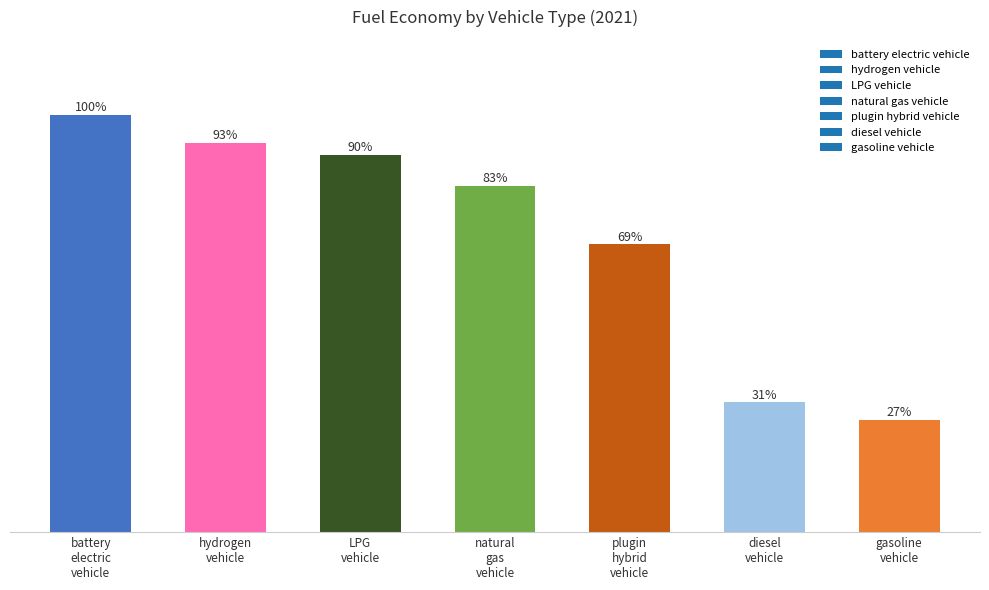

Which label corresponds to the largest value in the chart?

battery electric vehicle